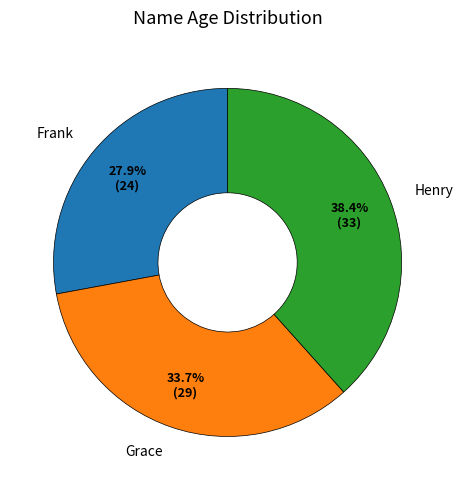

Do Henry and Frank together represent more than half of the pie?

Yes